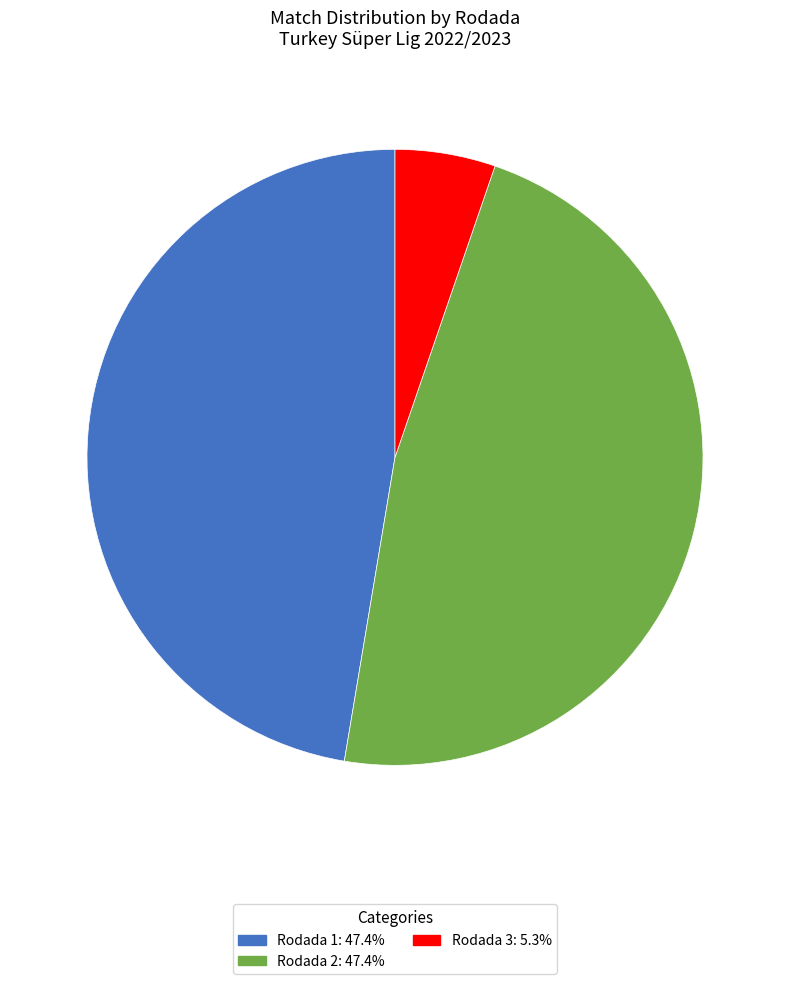

What is the smallest slice in the pie chart?

Rodada 3